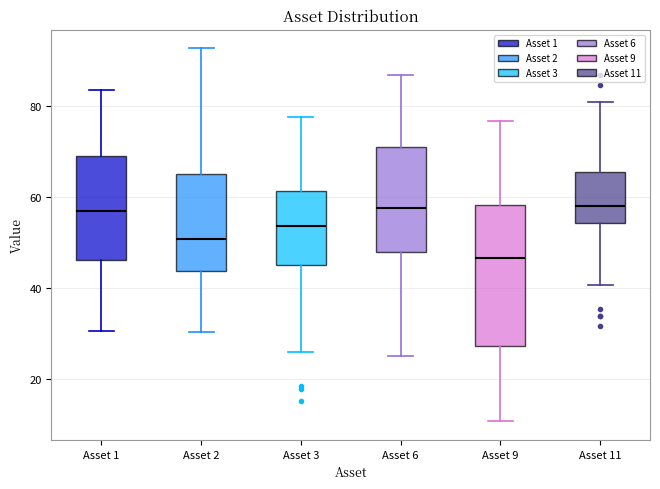

Which box is the tallest, from its lower edge to its upper edge?

Asset 9